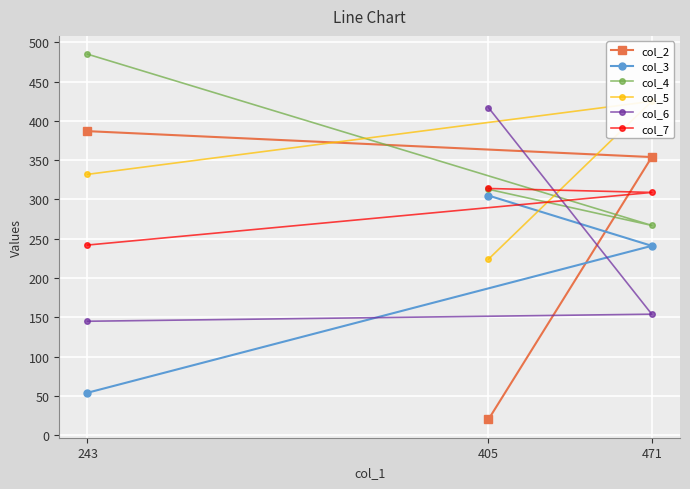

How many lines are shown in the chart?

6